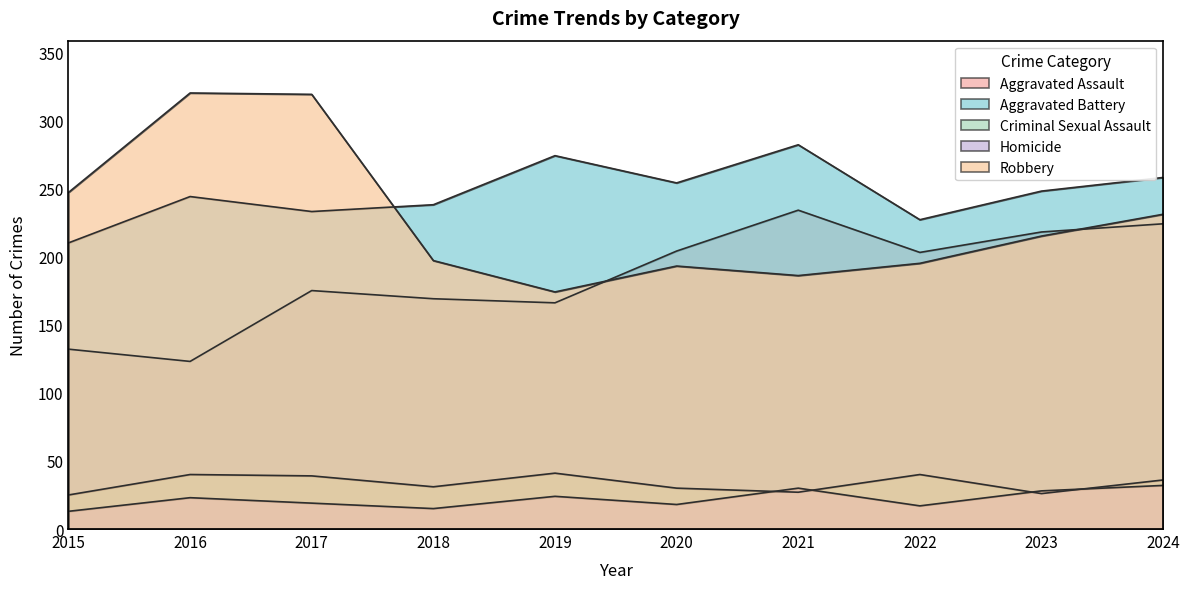

Reading left to right, transcribe all the data shown in this chart.

Aggravated Assault: 2015=132	2016=123	2017=175	2018=169	2019=166	2020=204	2021=234	2022=203	2023=218	2024=224
Aggravated Battery: 2015=210	2016=244	2017=233	2018=238	2019=274	2020=254	2021=282	2022=227	2023=248	2024=258
Criminal Sexual Assault: 2015=25	2016=40	2017=39	2018=31	2019=41	2020=30	2021=27	2022=40	2023=26	2024=36
Homicide: 2015=13	2016=23	2017=19	2018=15	2019=24	2020=18	2021=30	2022=17	2023=28	2024=32
Robbery: 2015=247	2016=320	2017=319	2018=197	2019=174	2020=193	2021=186	2022=195	2023=215	2024=231